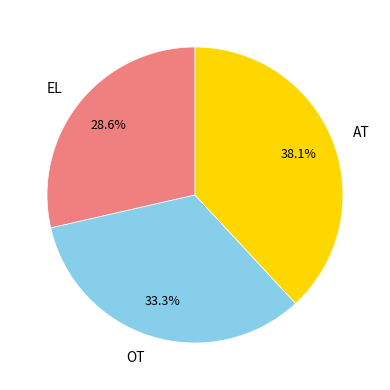

How many segments does this pie chart have?

3